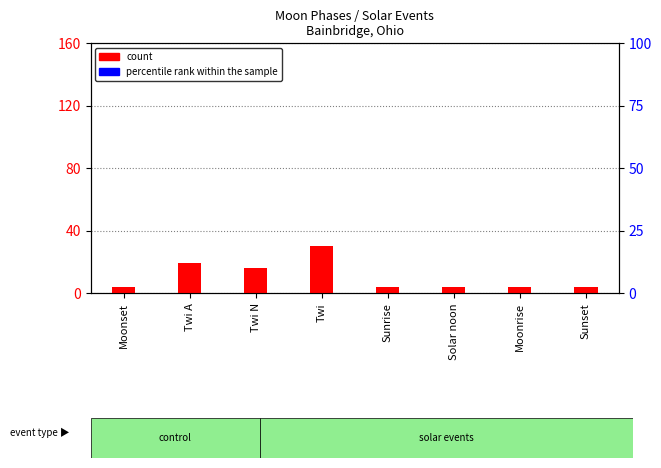

What is the label of the 1st bar from the right?

Sunset